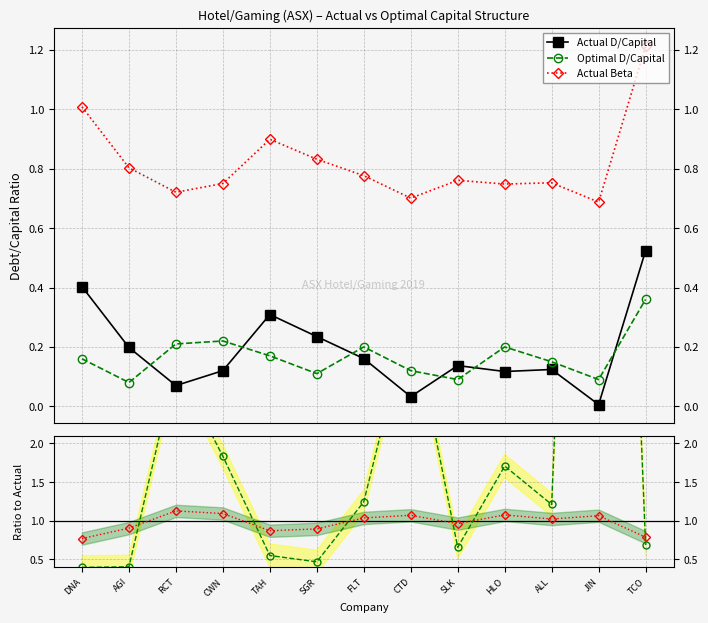

Reading right to left, list all the values displayed in this chart.

Actual D/Capital: TCO=0.5	JIN=0.0	ALL=0.1	HLO=0.1	SLK=0.1	CTD=0.0	FLT=0.2	SGR=0.2	TAH=0.3	CWN=0.1	RCT=0.1	AGI=0.2	DNA=0.4
Optimal D/Capital: TCO=0.4	JIN=0.1	ALL=0.1	HLO=0.2	SLK=0.1	CTD=0.1	FLT=0.2	SGR=0.1	TAH=0.2	CWN=0.2	RCT=0.2	AGI=0.1	DNA=0.2
Actual Beta: TCO=1.2	JIN=0.7	ALL=0.8	HLO=0.7	SLK=0.8	CTD=0.7	FLT=0.8	SGR=0.8	TAH=0.9	CWN=0.8	RCT=0.7	AGI=0.8	DNA=1.0
Opt/Act D/Cap: TCO=0.7	JIN=15.8	ALL=1.2	HLO=1.7	SLK=0.7	CTD=3.7	FLT=1.2	SGR=0.5	TAH=0.6	CWN=1.8	RCT=3.0	AGI=0.4	DNA=0.4
Opt/Act Beta: TCO=0.8	JIN=1.1	ALL=1.0	HLO=1.1	SLK=1.0	CTD=1.1	FLT=1.0	SGR=0.9	TAH=0.9	CWN=1.1	RCT=1.1	AGI=0.9	DNA=0.8